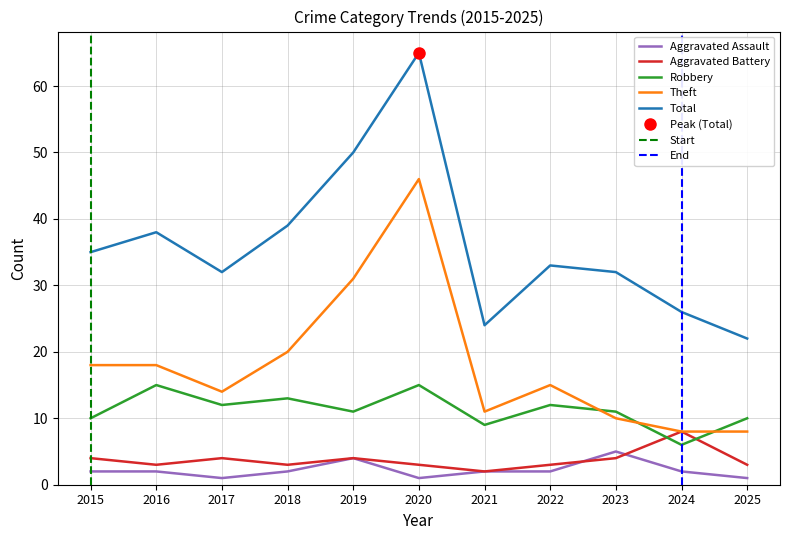

Between 2020 and 2015, which is larger?

2015